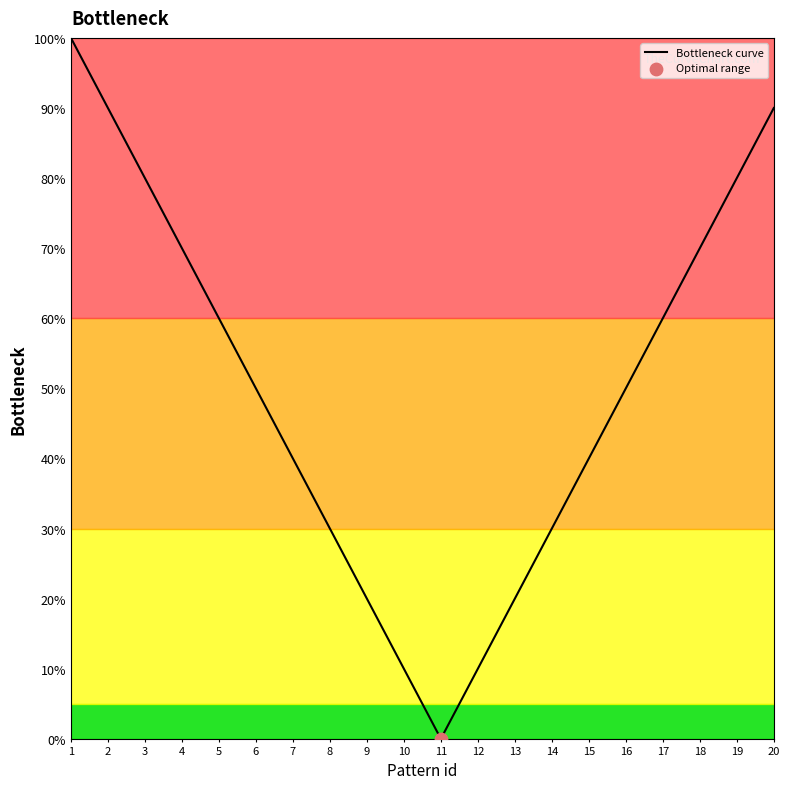

Between 16 and 10, which is larger?

16